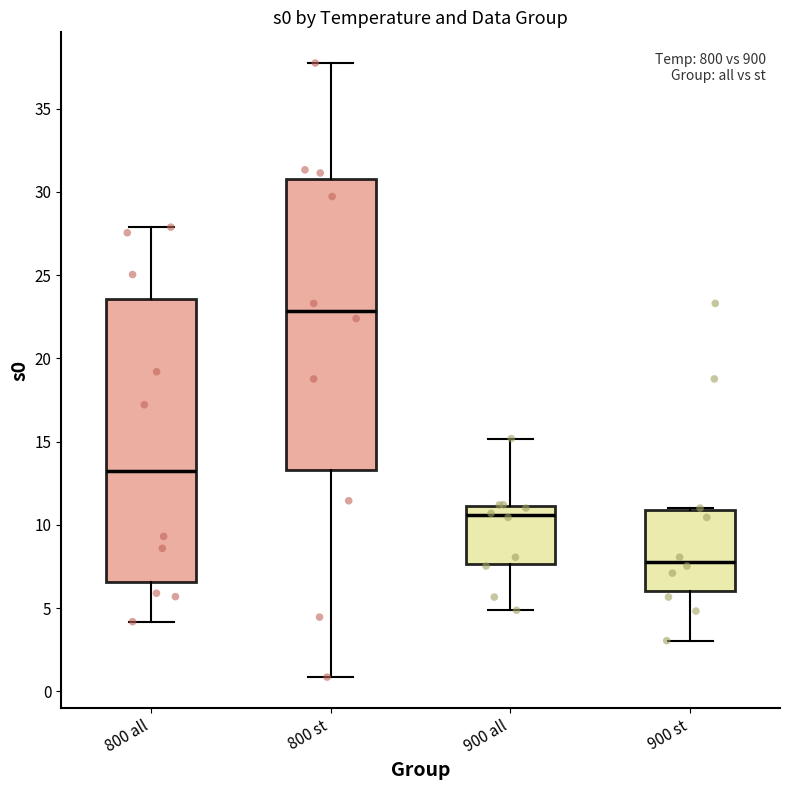

Where does the upper whisker of the box for 800 all end on the y-axis? The values are not printed on the chart, so give them approximately, as read against the axis.

28.0